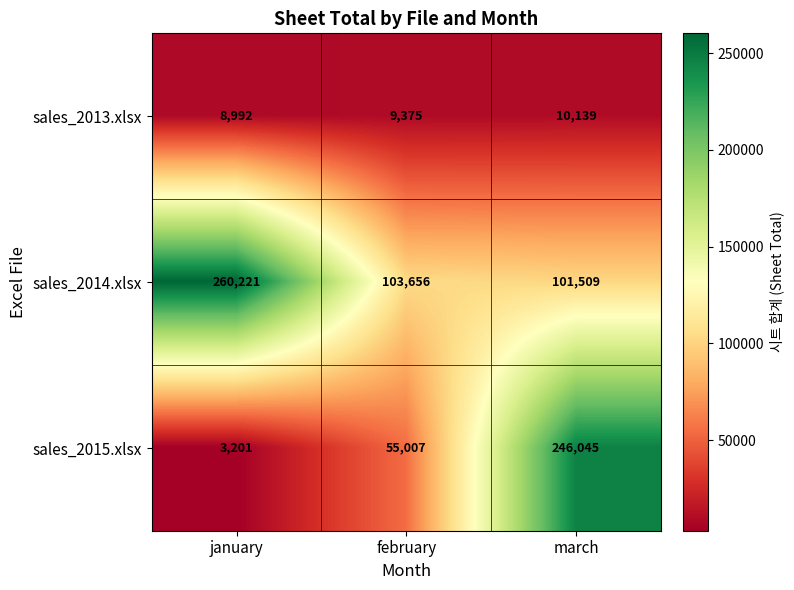

At how many categories does at least one series exceed 162944?

2